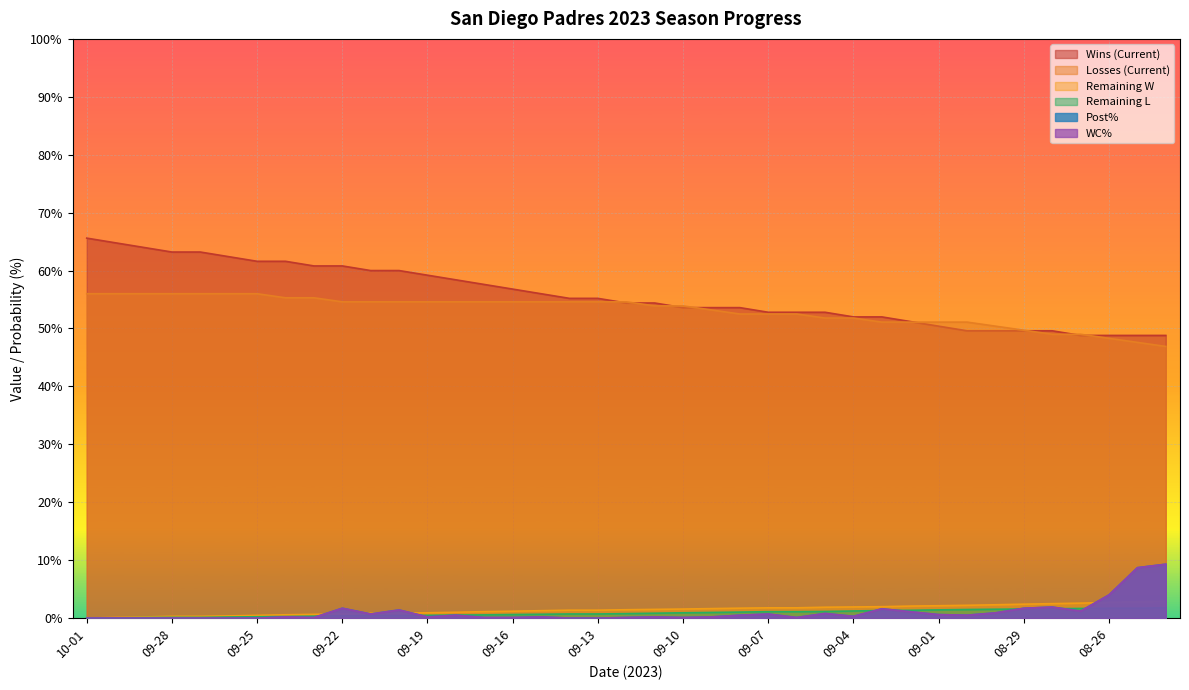

What is the difference between the second highest and minimum values in the Remaining W series?

2.8